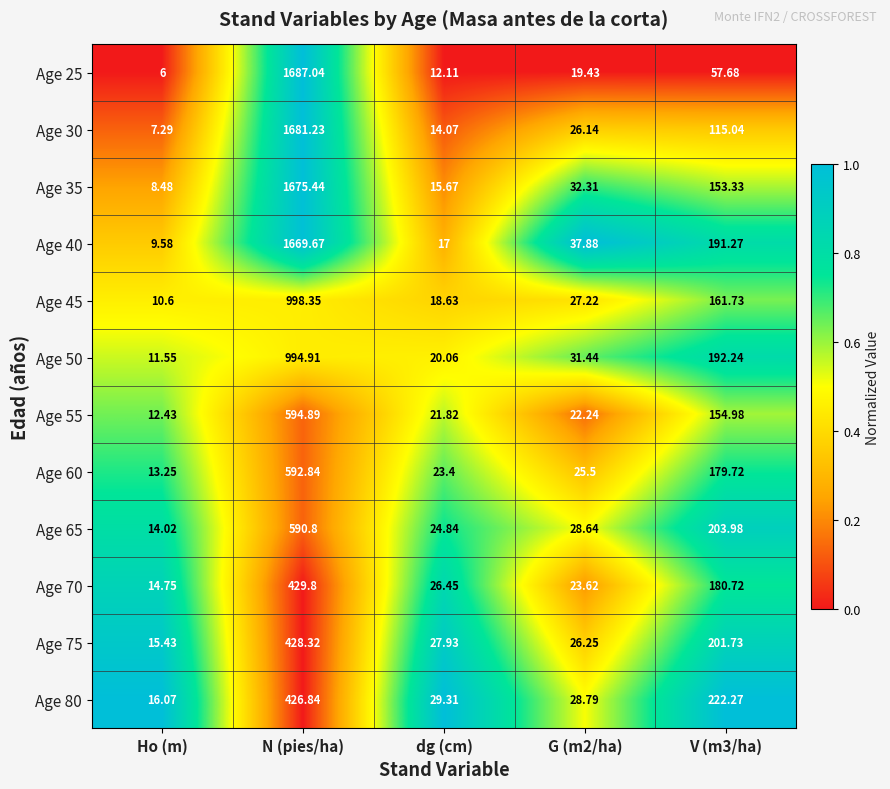

At which label does Age 60 first exceed 25?

N (pies/ha)